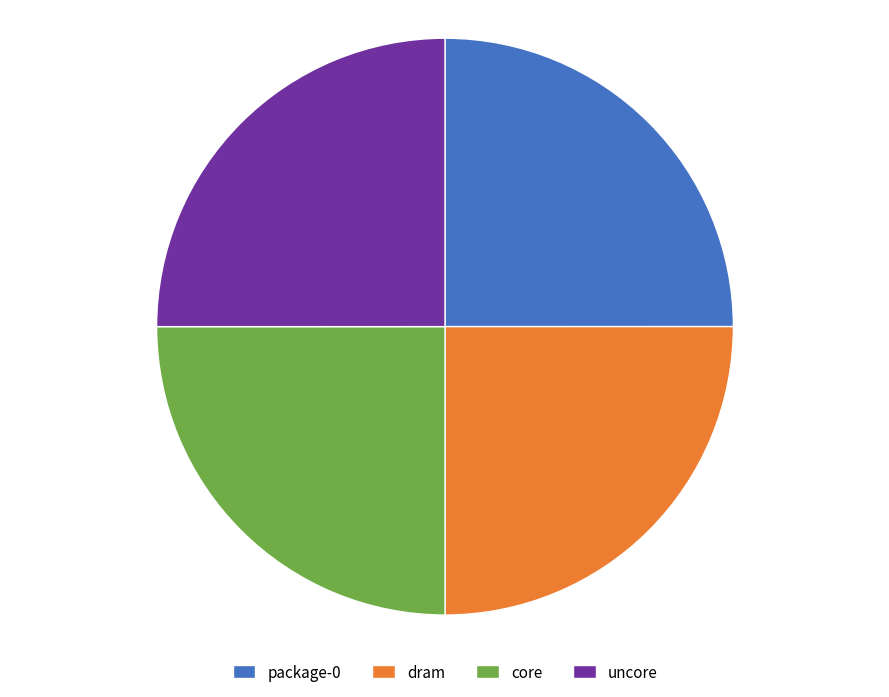

What is the ratio of the value at core to the value at package-0?

1.0